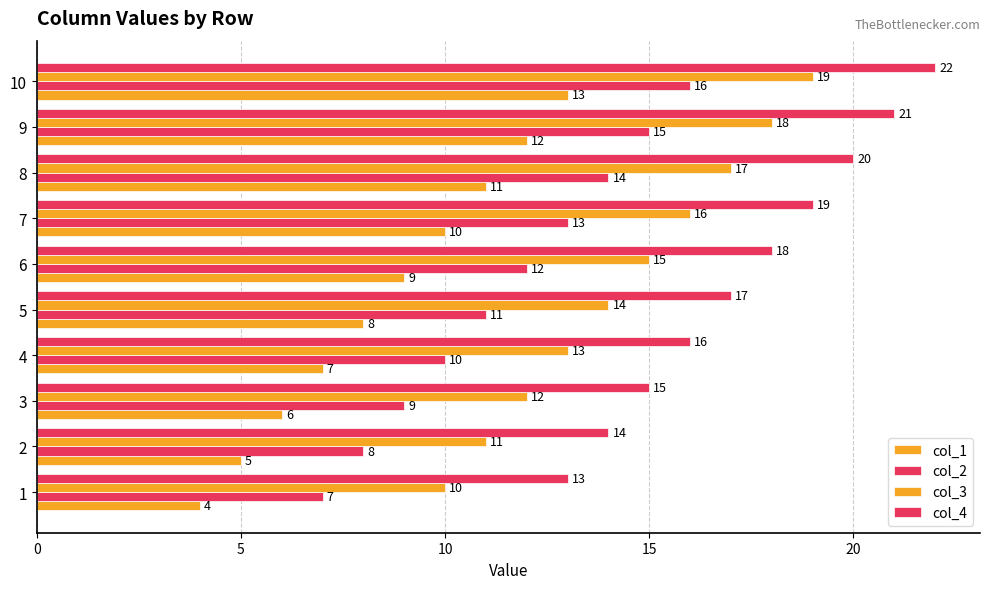

What is the minimum value for col_2?

7